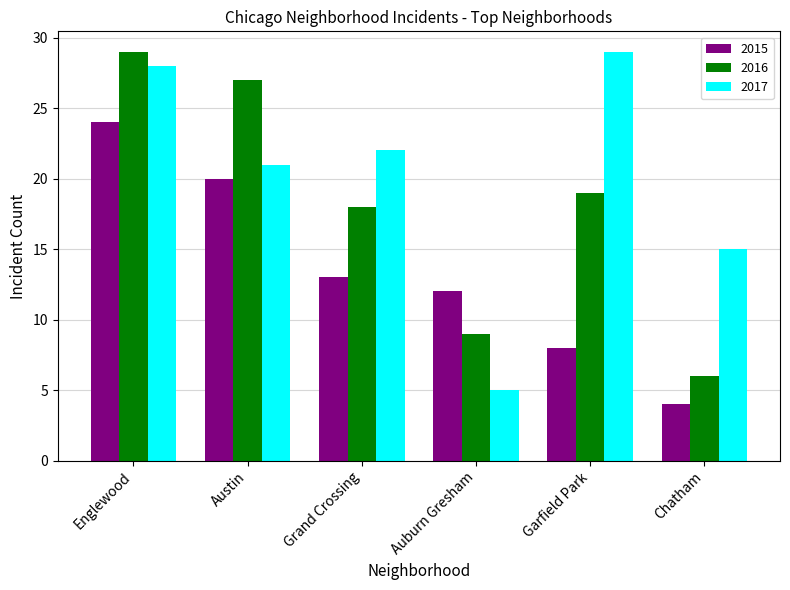

Count the number of data series in this chart.

3